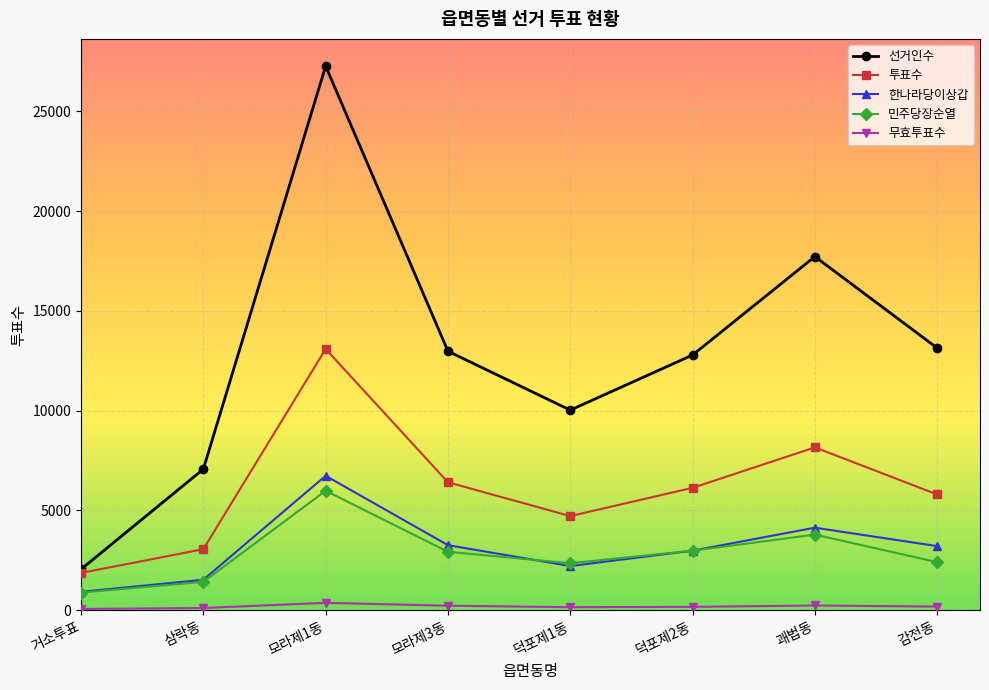

What is the label of the 1st point from the right?

감전동